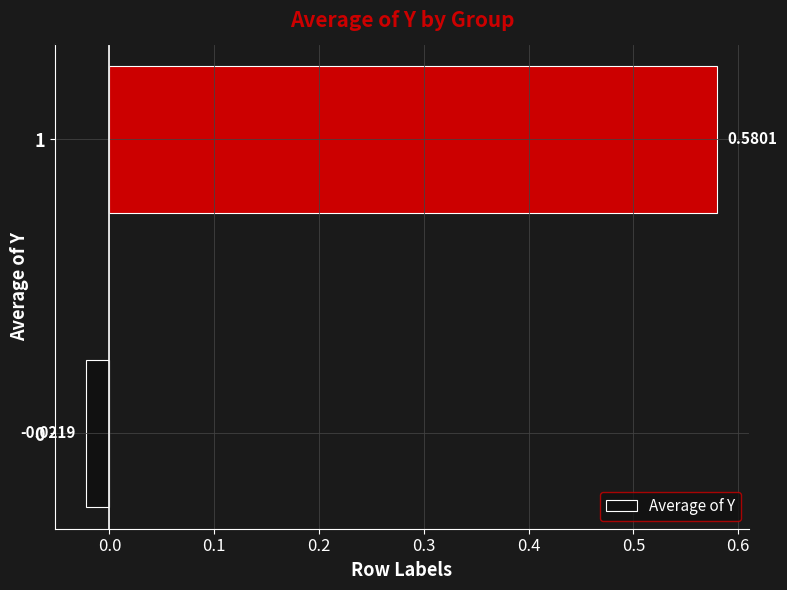

What is the average value?

0.3